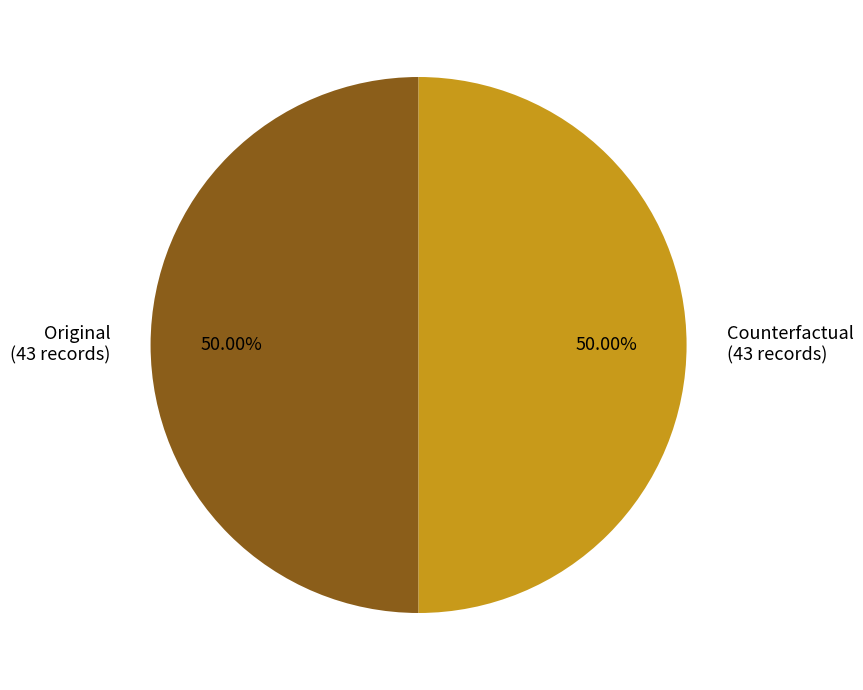

How many slices are in this pie chart?

2